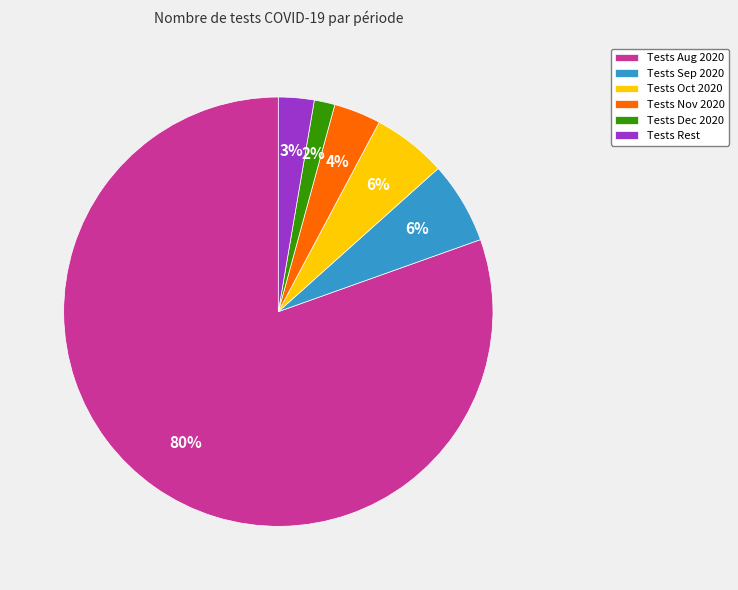

What percentage is the Tests Sep 2020 slice, to the nearest percent?

6%